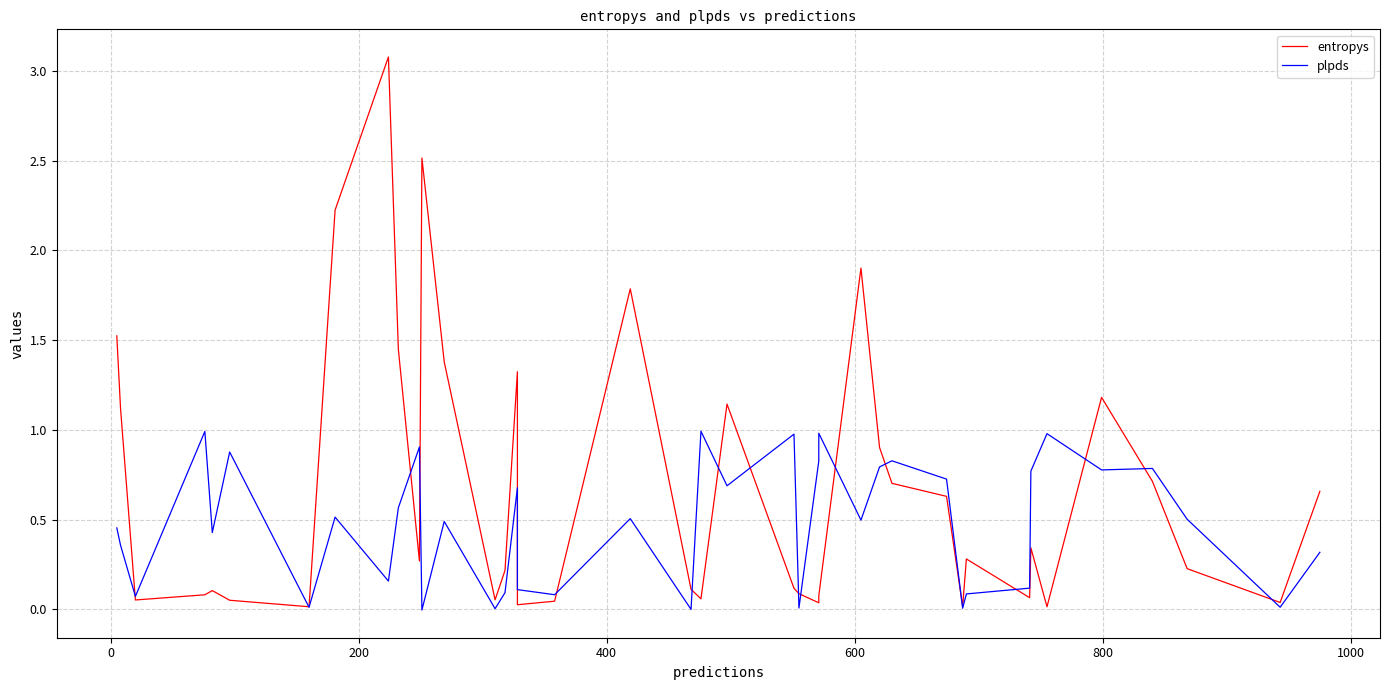

After their last crossing, which series has the higher values: plpds or entropys?

entropys